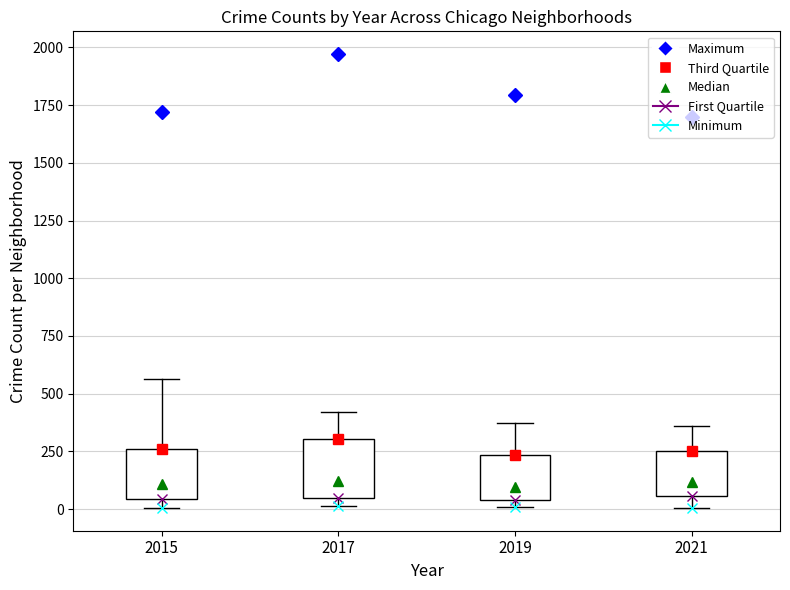

Reading left to right, transcribe this box plot: for each box, give where its median line is, the range the box spans, and where its two whiskers end, as read against the y-axis. The values are not printed on the chart, so give them approximately, as read against the axis.

2015: median 100, box 50 to 250, whiskers 0 to 550
2017: median 100, box 50 to 300, whiskers 0 to 400
2019: median 100, box 50 to 250, whiskers 0 to 400
2021: median 100, box 50 to 250, whiskers 0 to 350